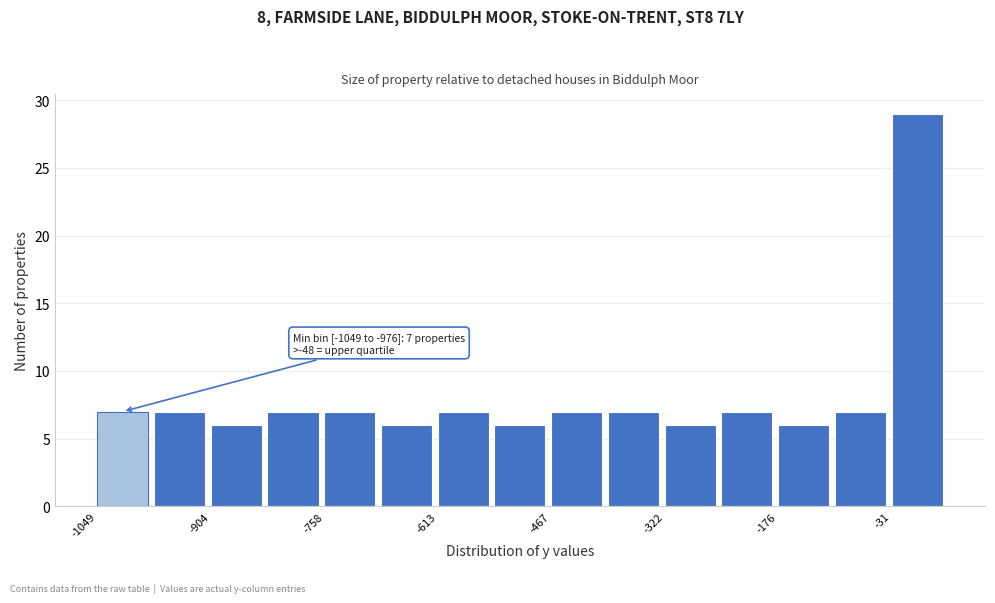

Read against the x-axis, roughly where is the centre of the tallest bar?

0